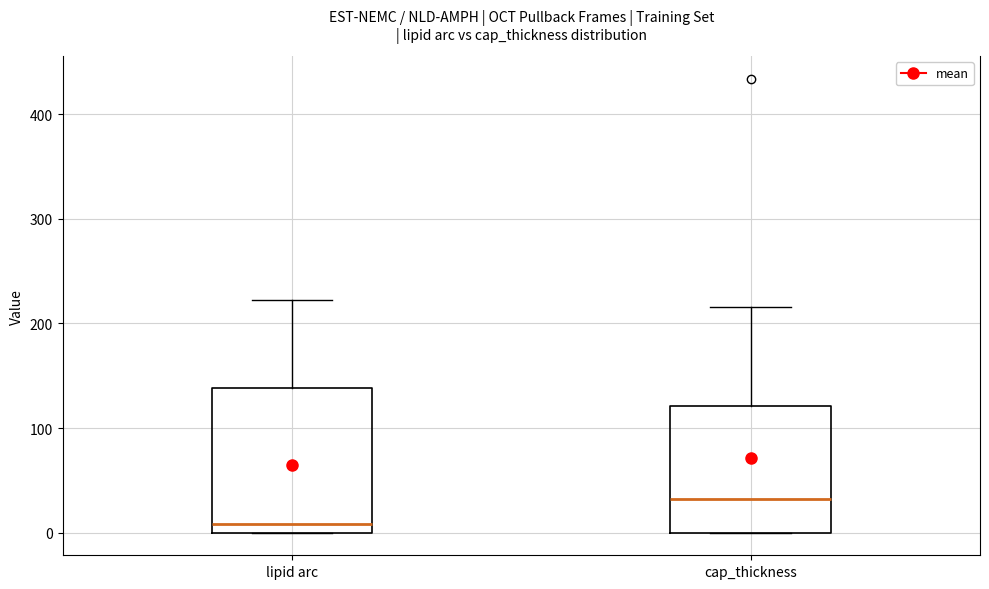

Where is the lower edge of the box for lipid arc on the y-axis? The values are not printed on the chart, so give them approximately, as read against the axis.

0